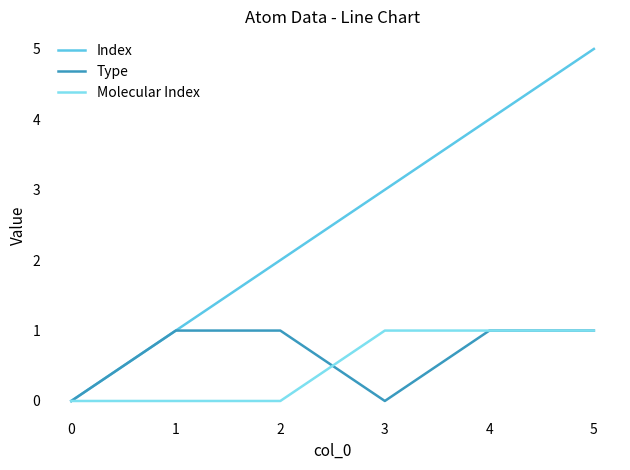

What is the maximum value for Molecular Index?

1